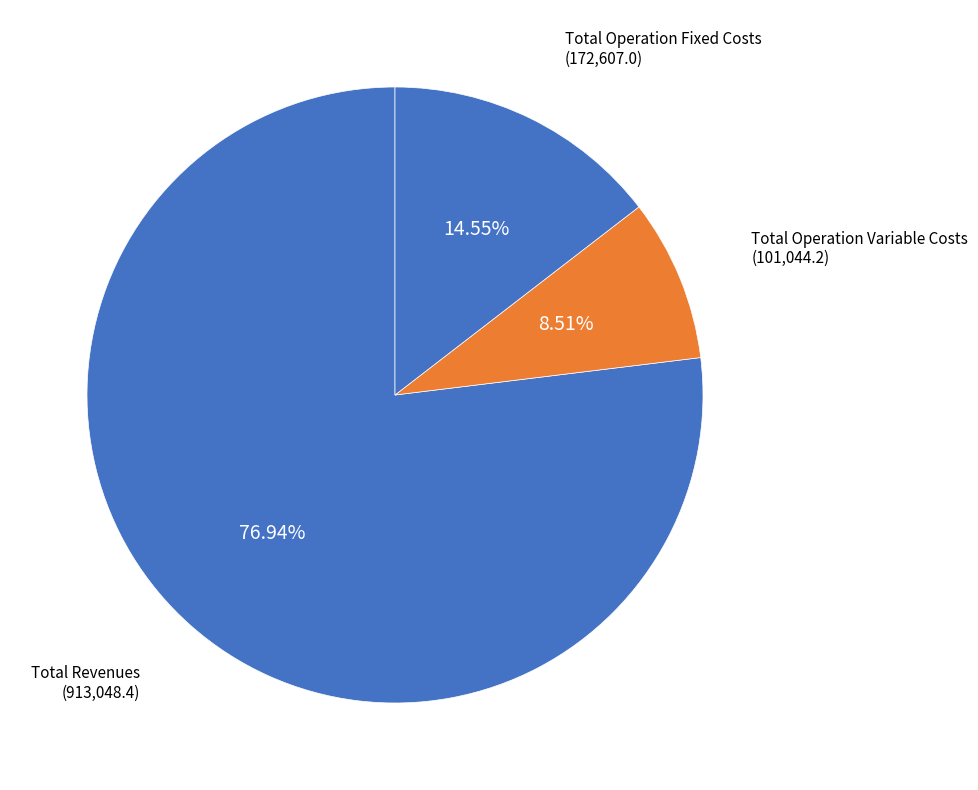

Does any single category account for the majority?

Yes